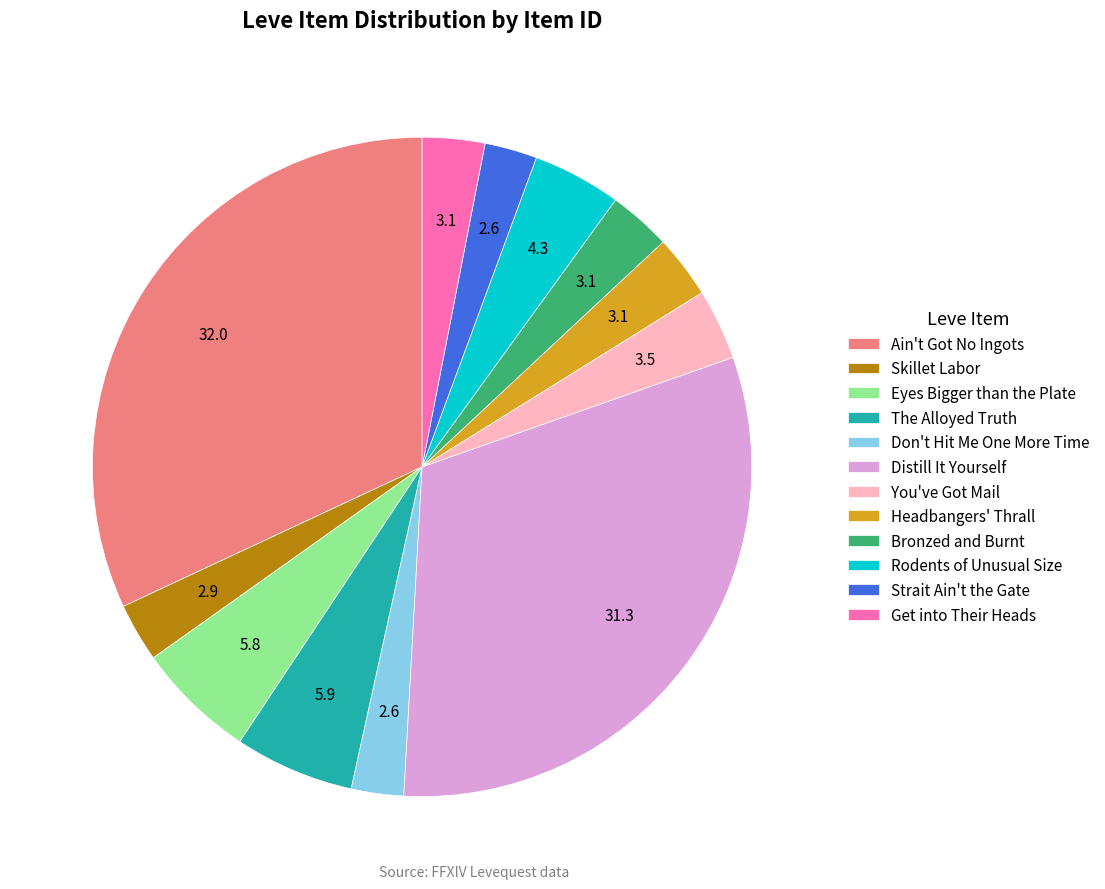

Is the sum of Ain't Got No Ingots and Headbangers' Thrall greater than half?

No